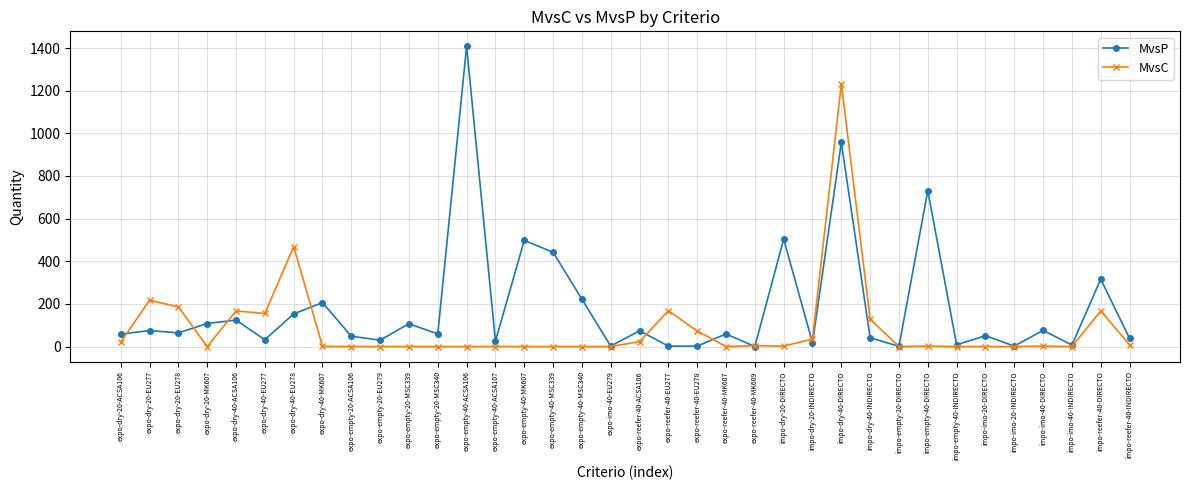

Which category has the highest value across all series?

expo-empty-40-ACSA106